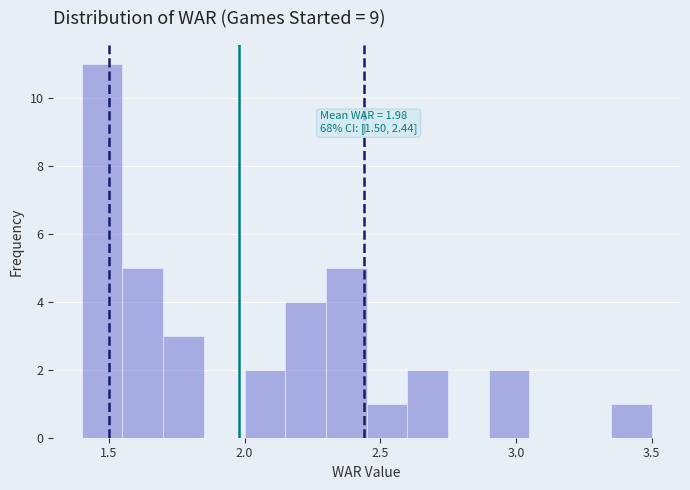

Read against the x-axis, roughly where is the centre of the tallest bar?

1.50